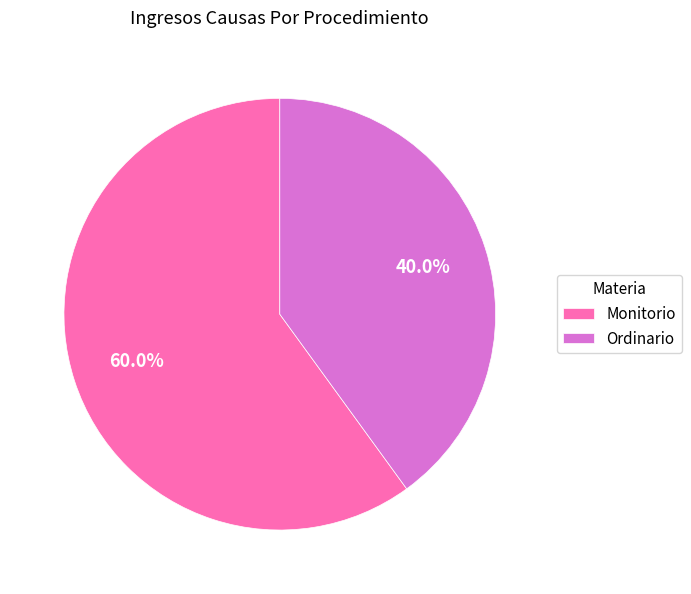

What percentage is the Monitorio slice, to the nearest percent?

60%